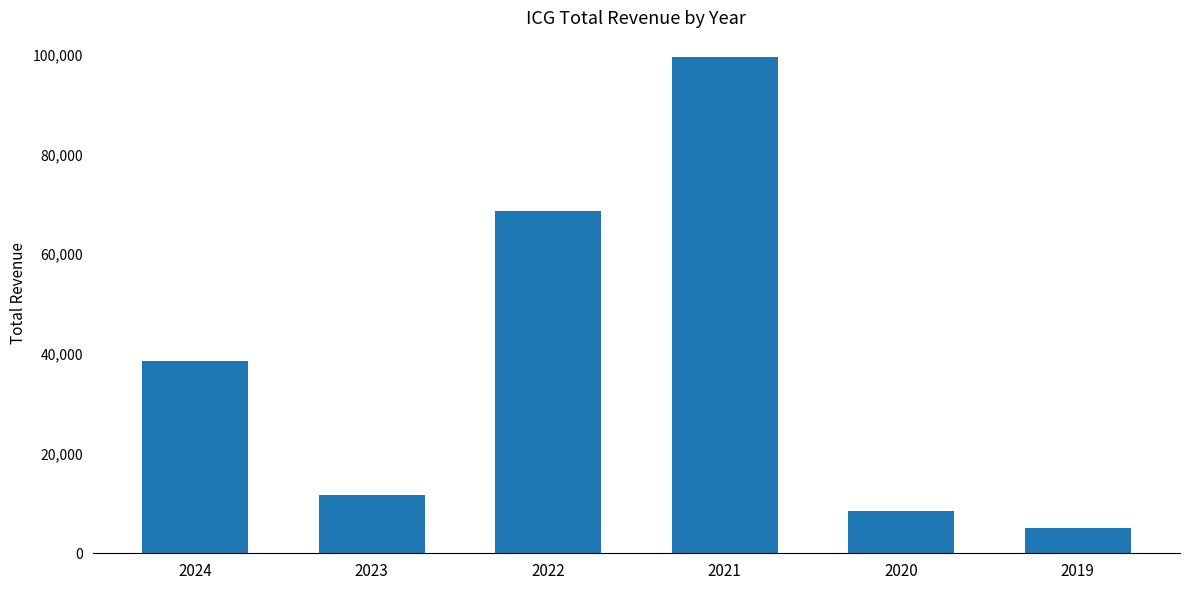

Is it true that the value at 2023 is 20590?

False